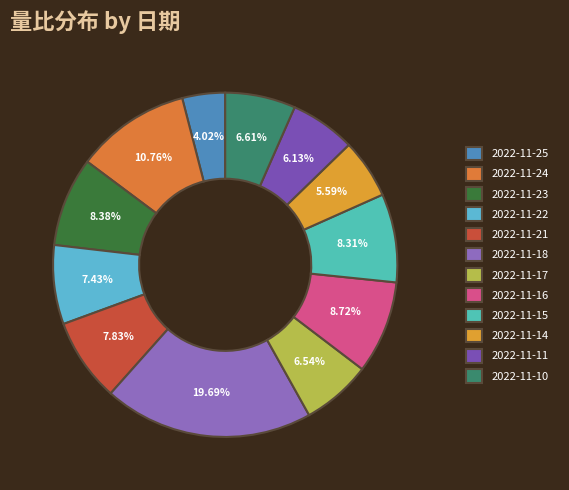

Count the number of slices in the pie.

12